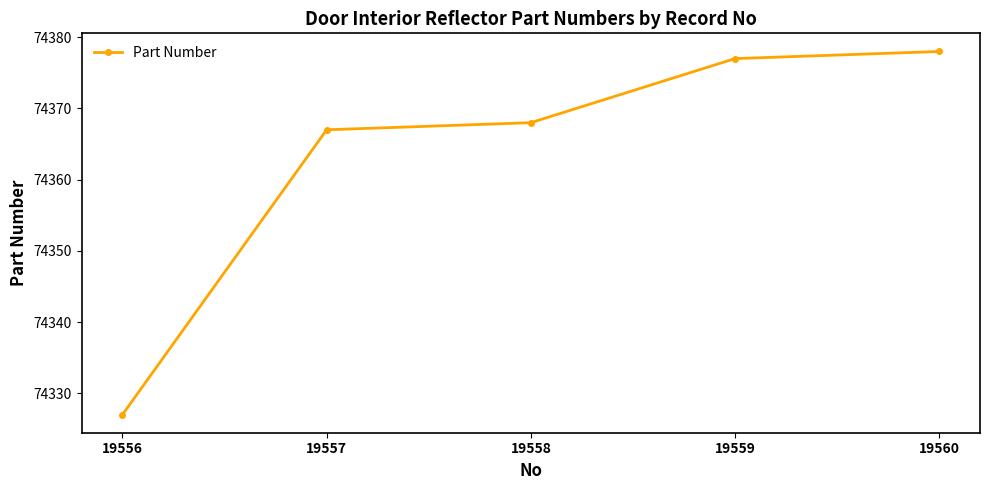

True or false: the data has more than 1 interior local peaks.

False